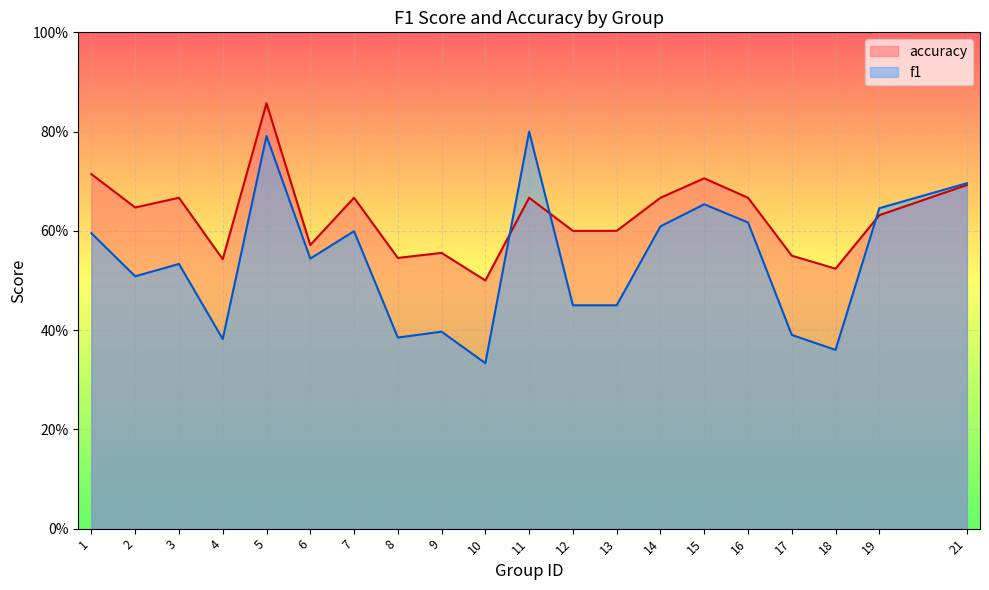

What is the value of the f1 point at the 17th from the left?

0.4